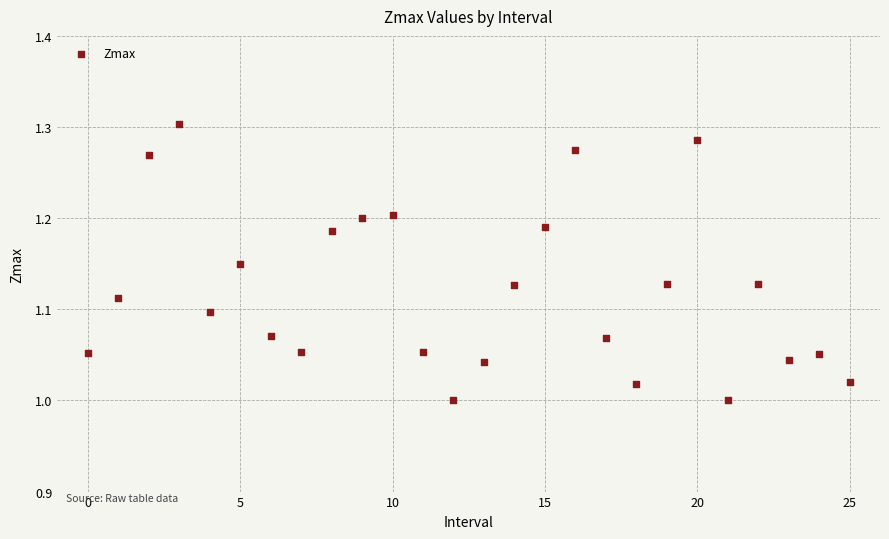

What is the range of Y values (max minus min)?

0.3